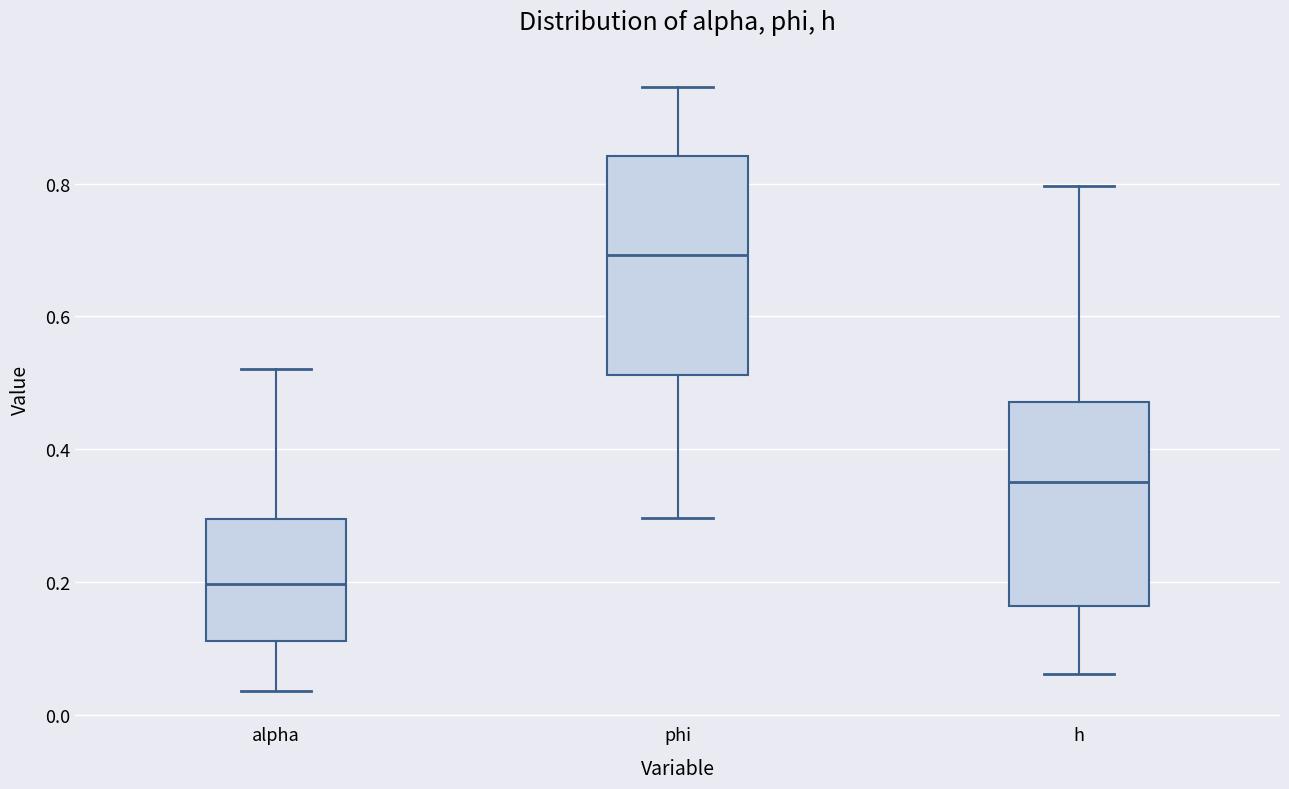

Reading left to right, read every box against the y-axis: the position of its median line, the range the box covers, and the ends of its whiskers. The values are not printed on the chart, so give them approximately, as read against the axis.

alpha: median 0.20, box 0.12 to 0.30, whiskers 0.04 to 0.52
phi: median 0.70, box 0.52 to 0.84, whiskers 0.30 to 0.94
h: median 0.36, box 0.16 to 0.48, whiskers 0.06 to 0.80